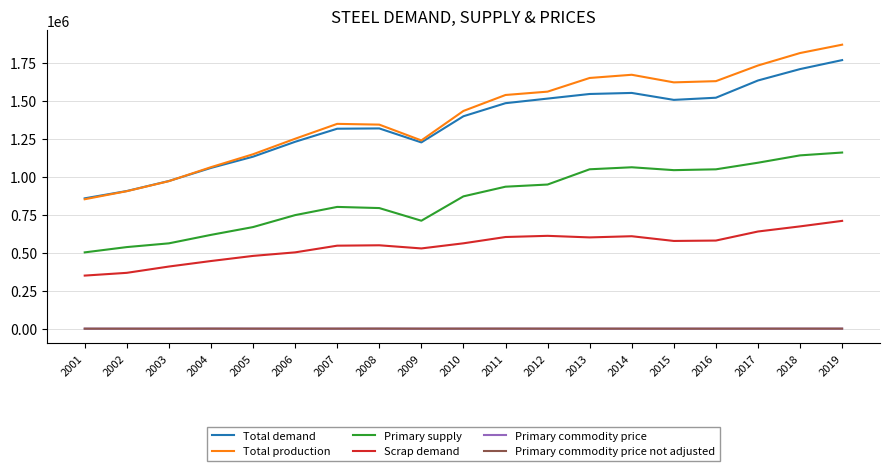

What is the maximum value for Primary commodity price?

643.5